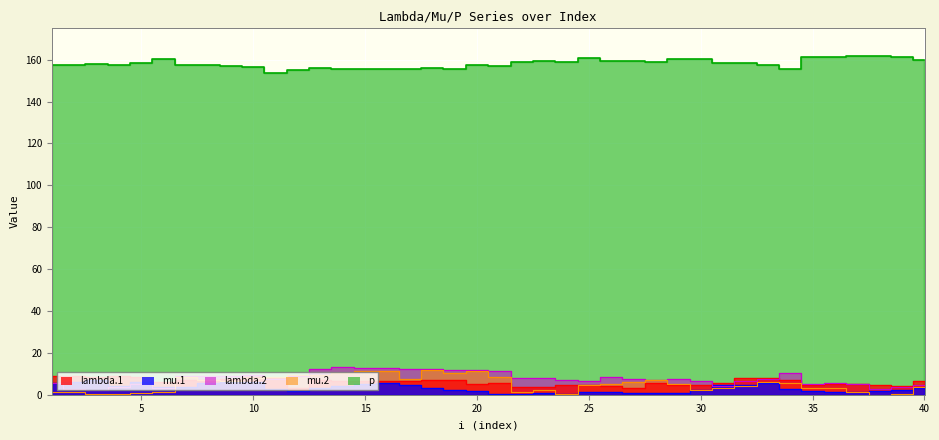

What are all the series names shown in the legend?

lambda.1, mu.1, lambda.2, mu.2, p